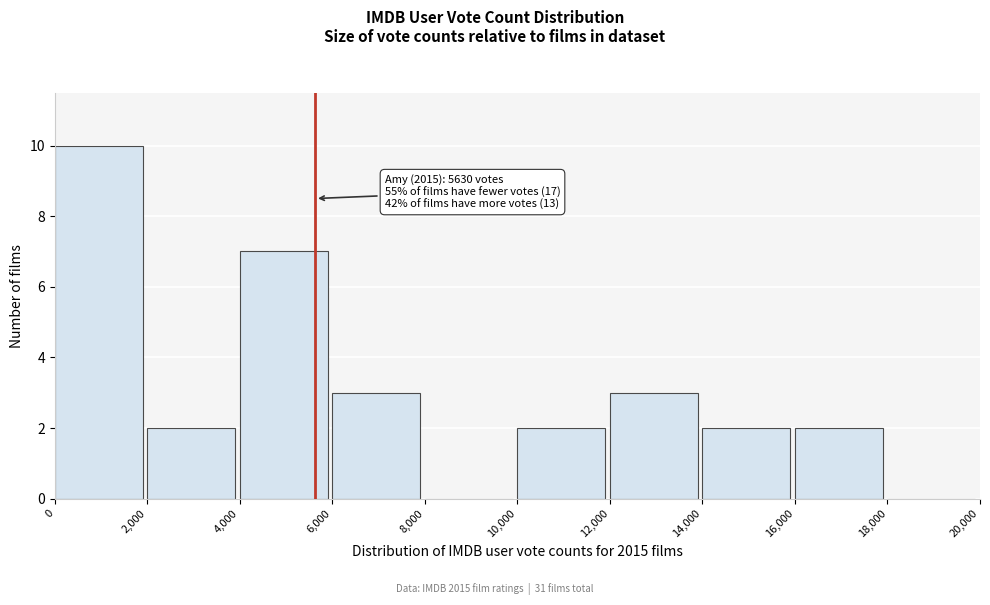

Which range on the x-axis has the tallest bar?

0 to 2,000